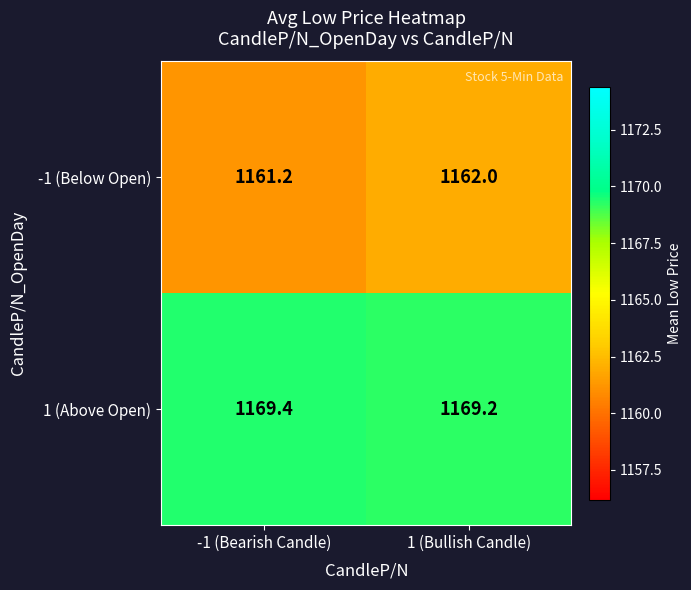

What is the smallest value displayed?

1161.2